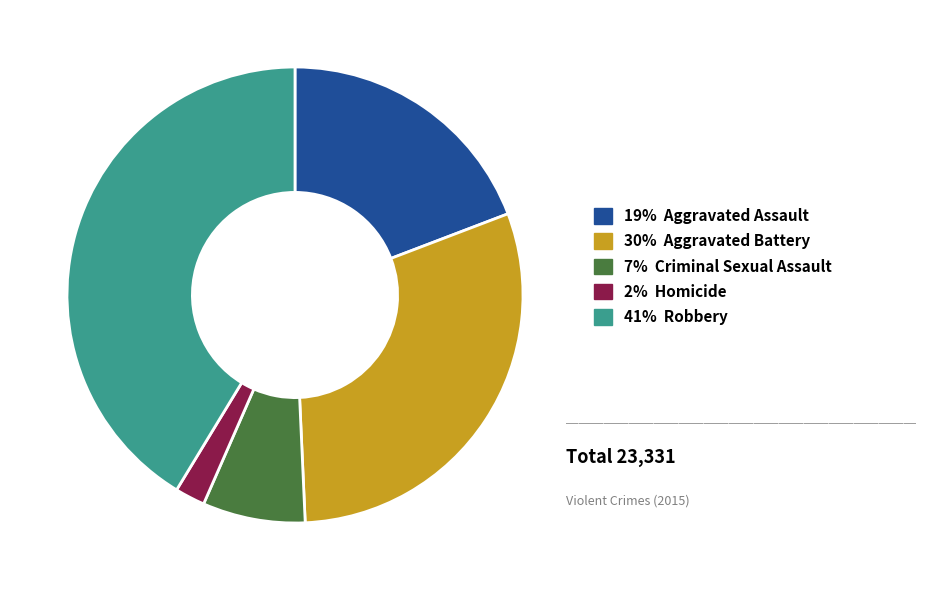

Is there any slice that represents more than half of the pie?

No